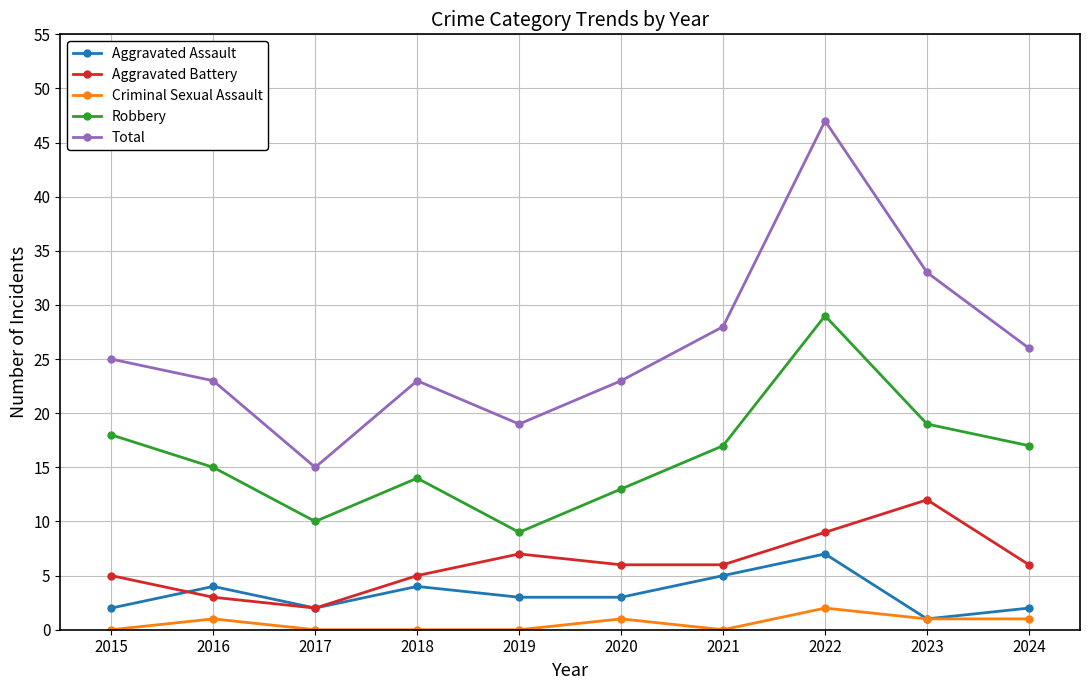

What is the maximum value for Criminal Sexual Assault?

2